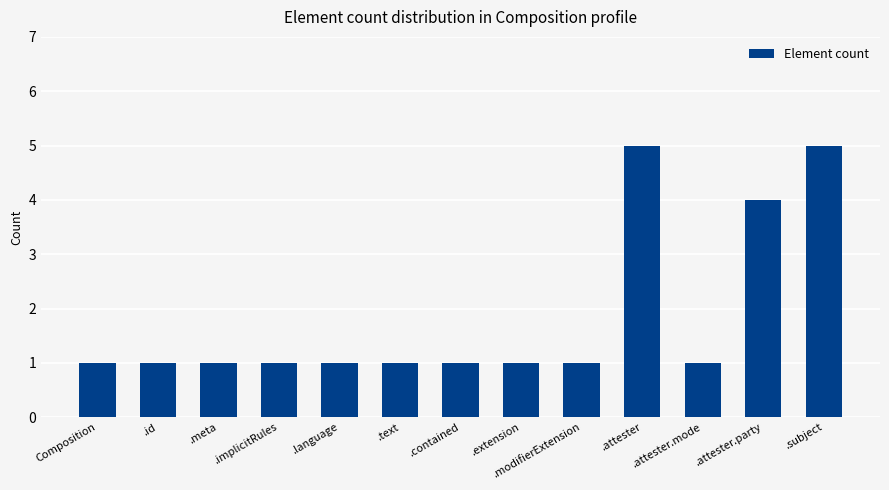

Count the number of data series in this chart.

1